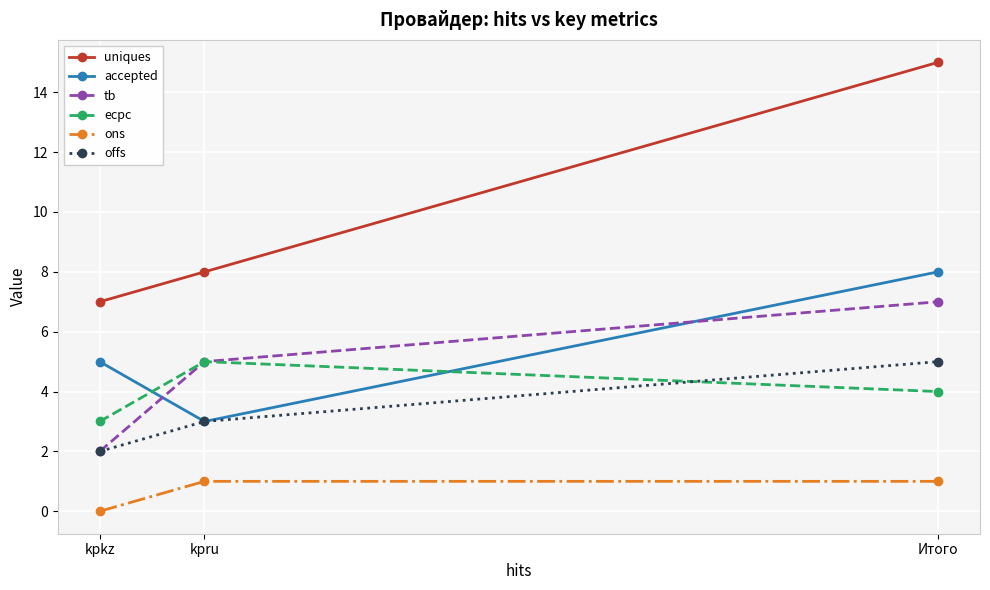

What is the total value across all series at Итого?

40